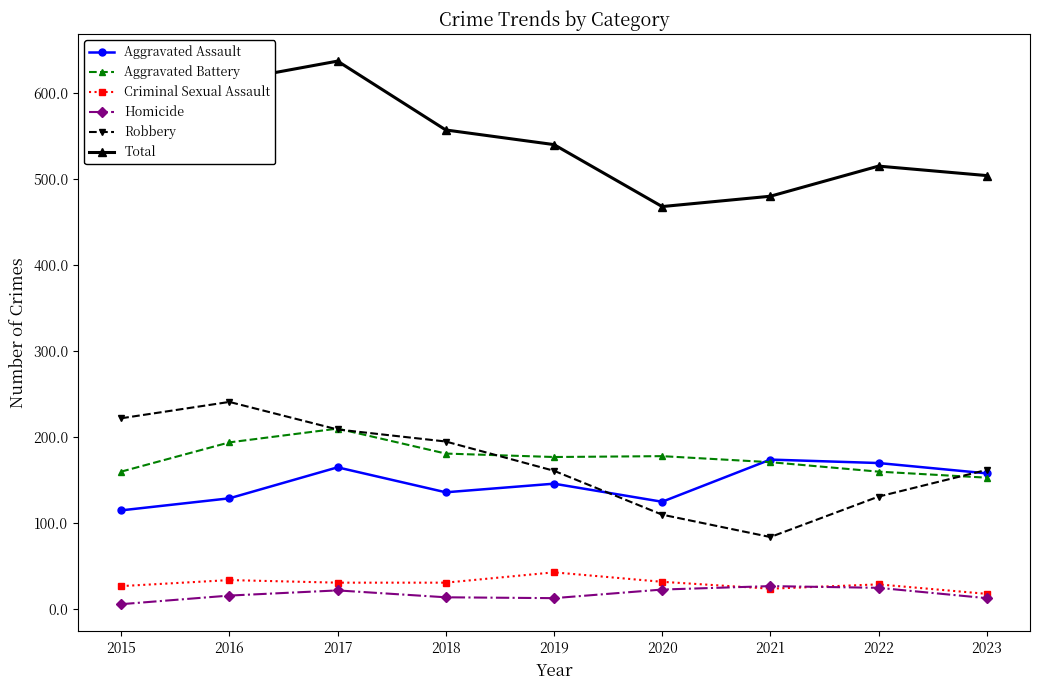

At which label does Robbery reach its minimum?

2021